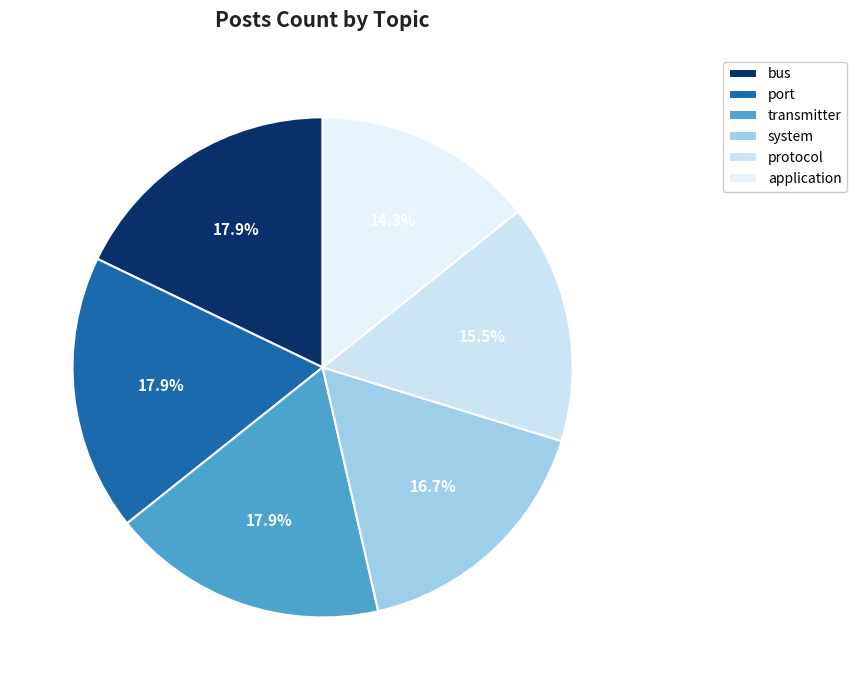

Combined, what portion of the pie is system and protocol?

32.1%